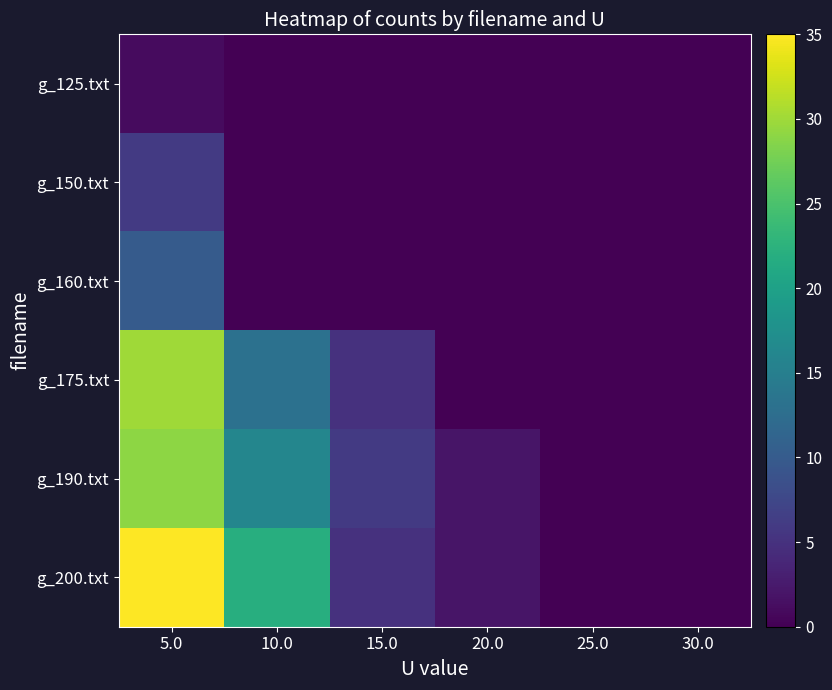

At which category is the sum across all series the highest?

5.0